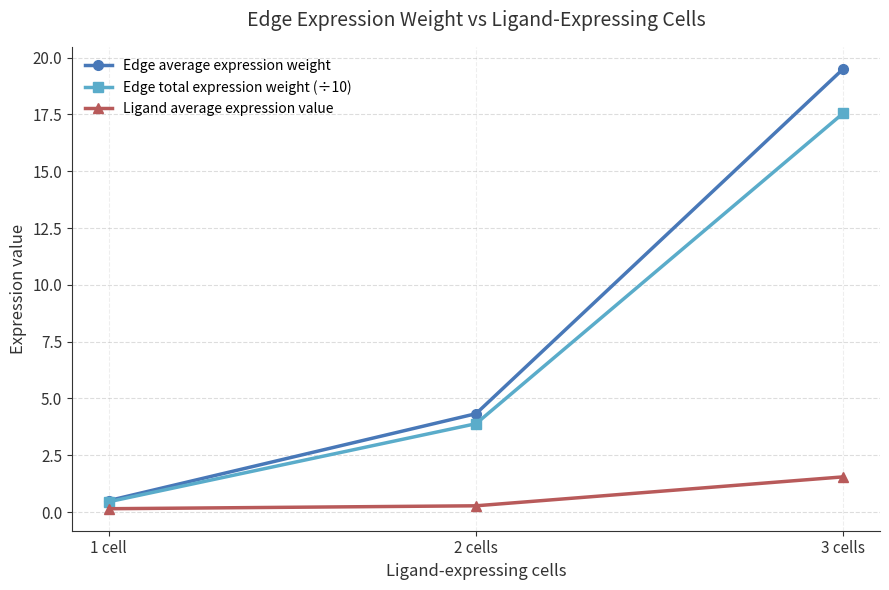

At how many categories does at least one series exceed 7?

1